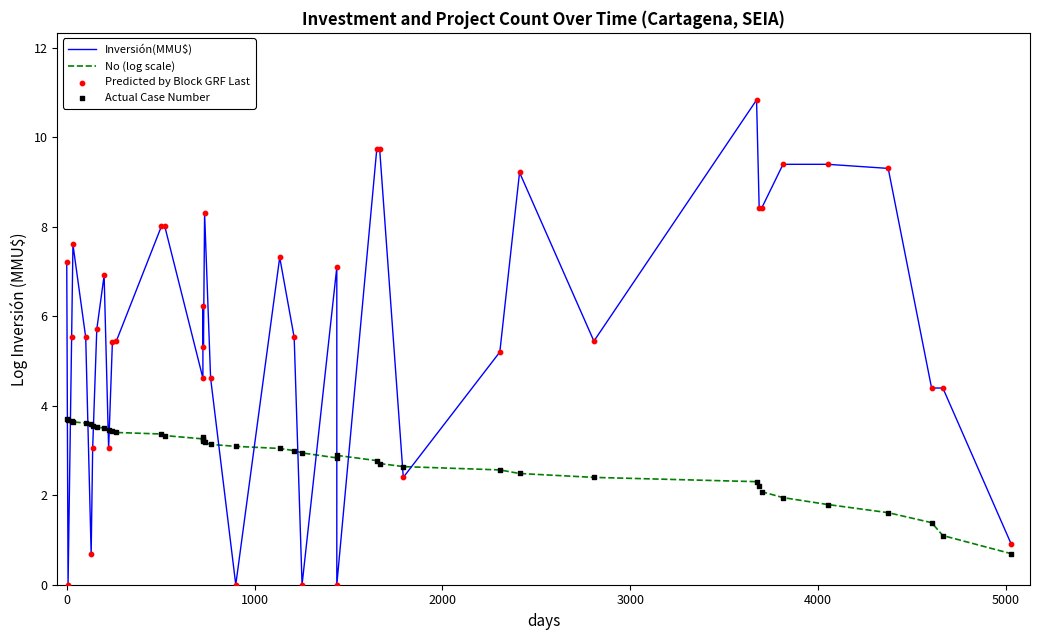

Which series has the widest spread of Y values?

Inversión(MMU$)